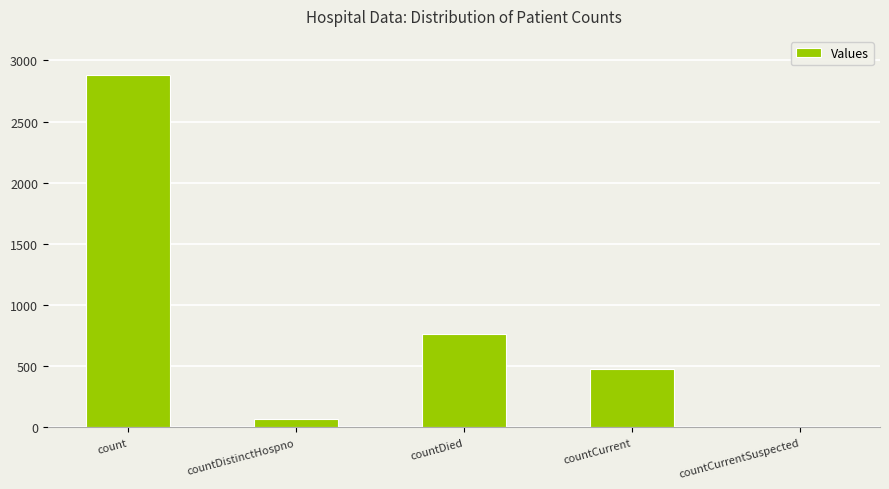

At which category does the chart reach its peak across all series?

count